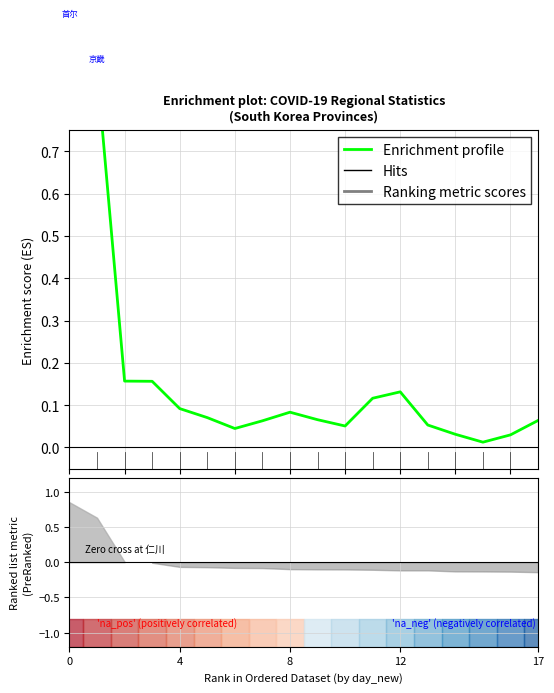

At which category does the data reach its first local valley?

6